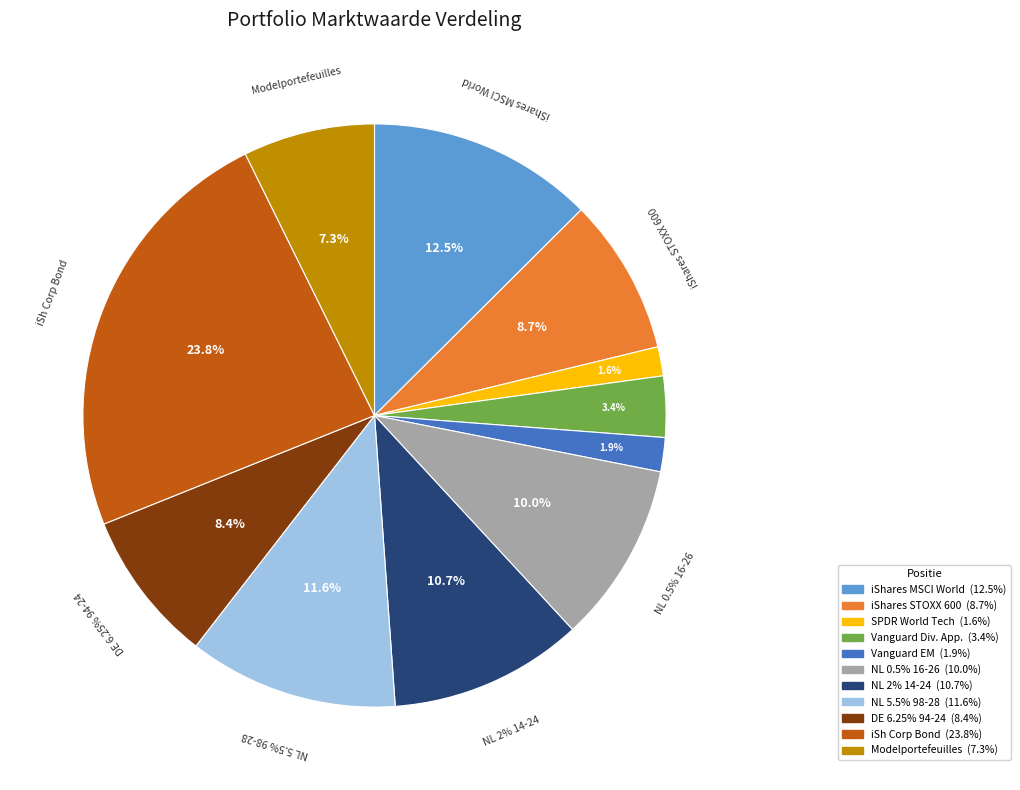

To the nearest percent, what portion does 0,5% Nederland 16-26 represent?

10%